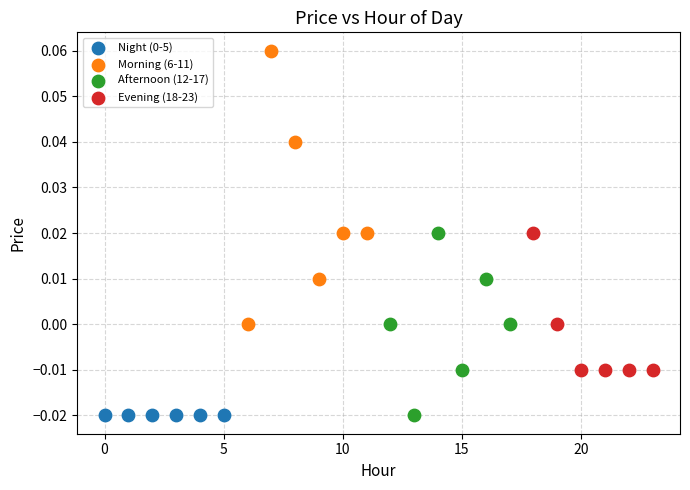

Which series reaches the maximum Y coordinate?

Morning (6-11)